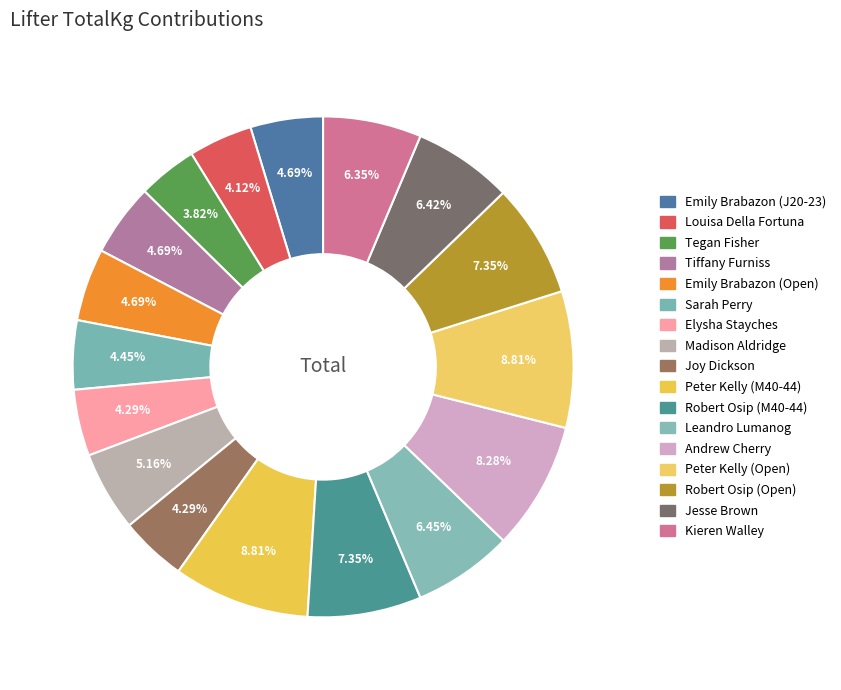

To the nearest percent, what percentage of the pie is Kieren Walley?

6%